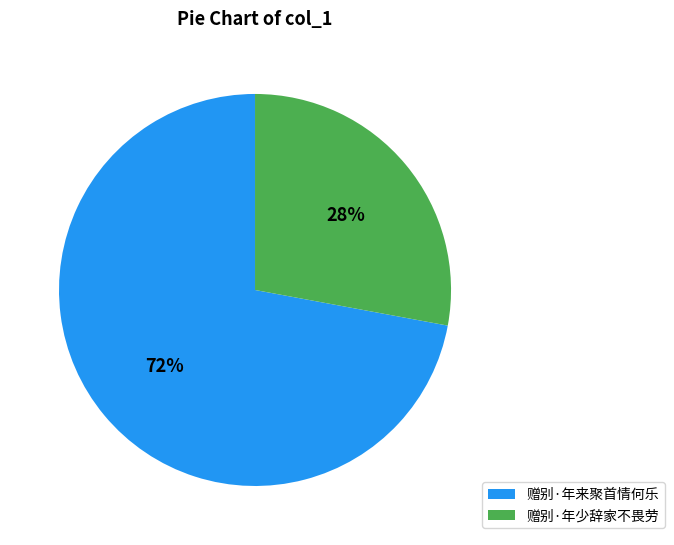

Which slice is the largest?

赠别·年来聚首情何乐